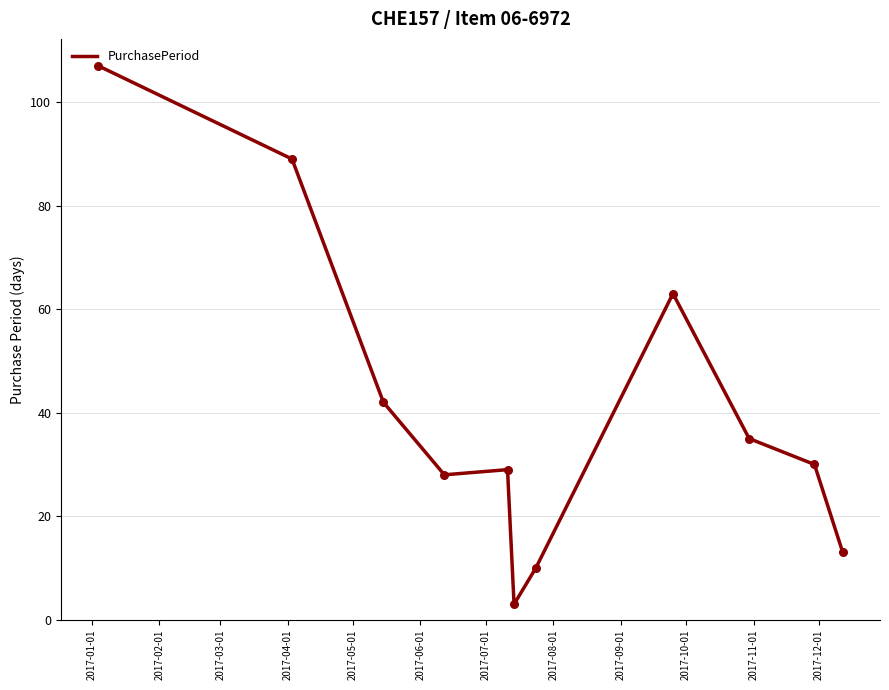

What is the smallest value displayed?

3